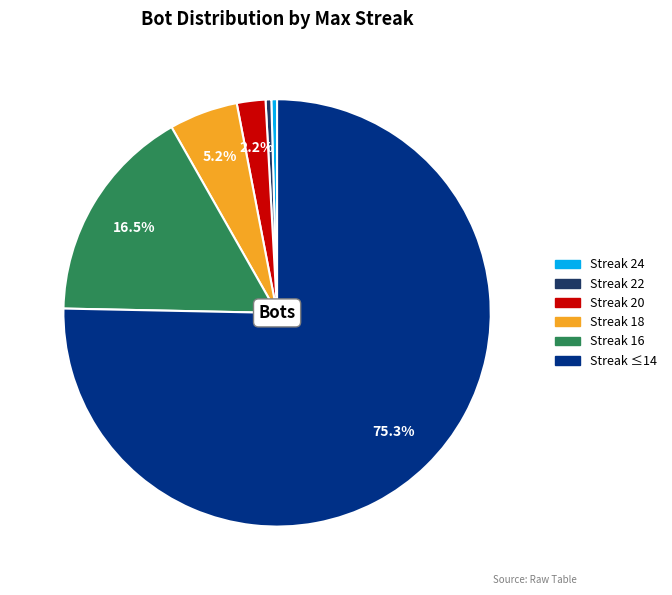

To the nearest percent, what is the difference between the largest and smallest slice percentages?

75%